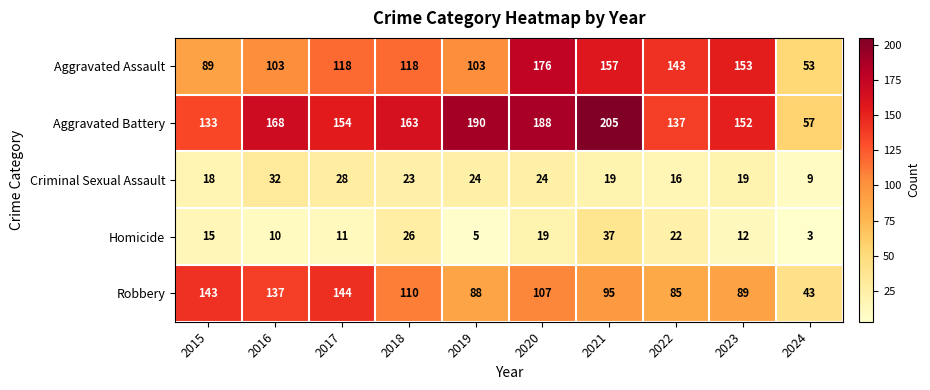

True or false: Robbery has a value of 88 at 2019.

True